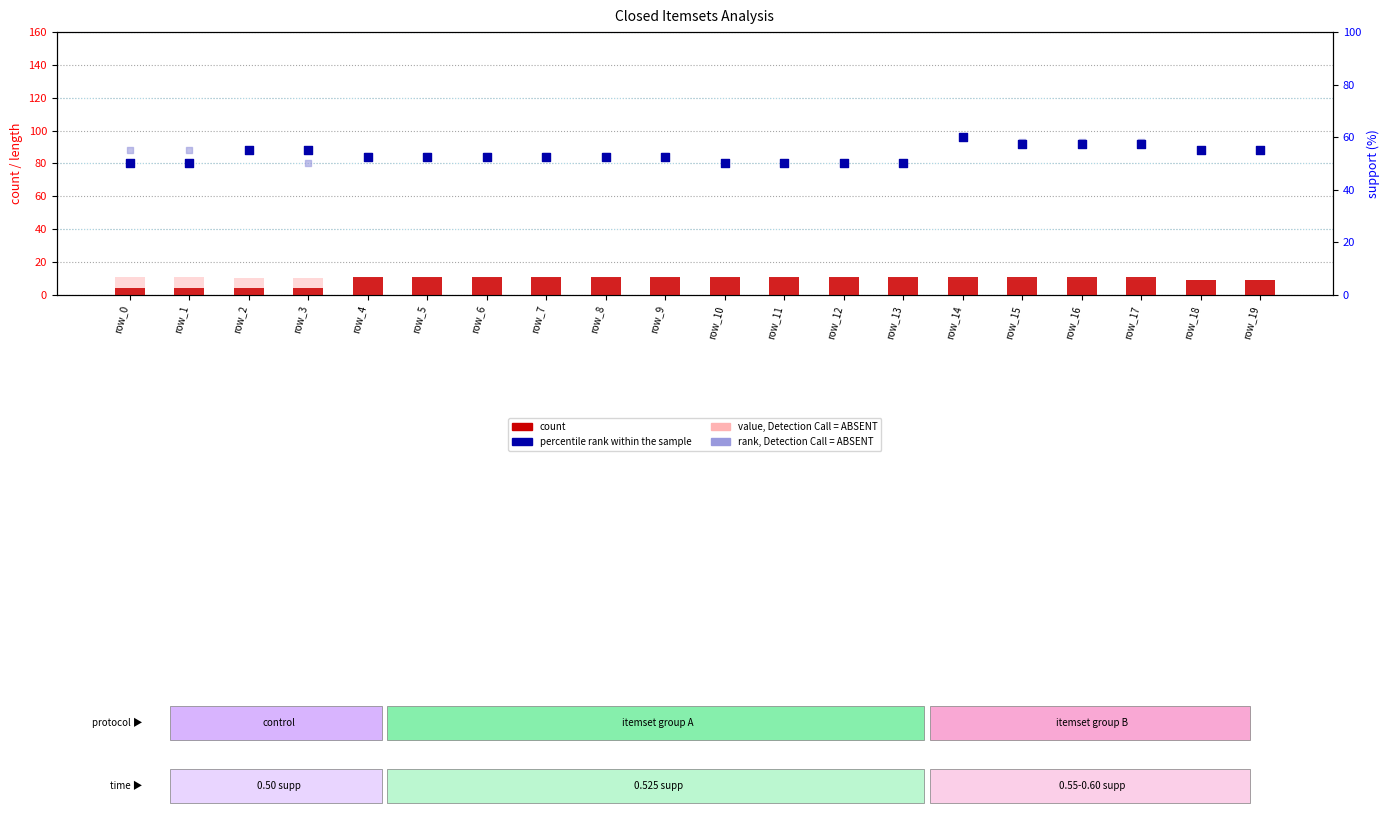

What is the total value across all series at row_0?

120.0